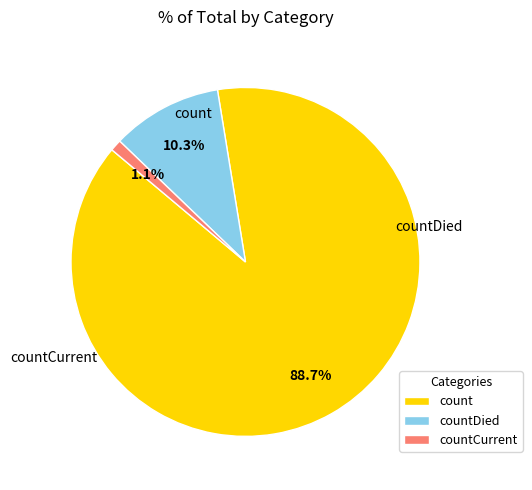

The countCurrent slice represents 1% of the pie. True or false?

True